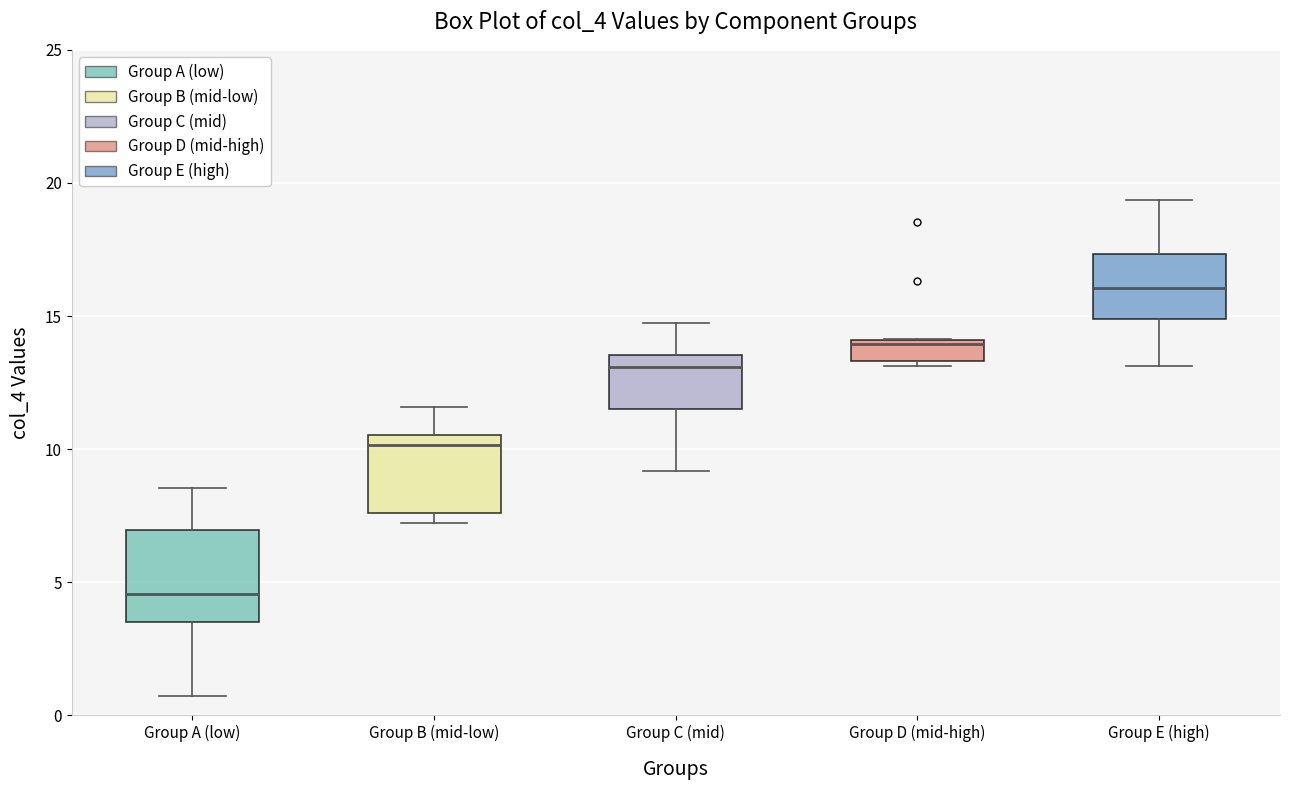

Where does the upper whisker of the box for Group A (low) end on the y-axis? The values are not printed on the chart, so give them approximately, as read against the axis.

8.5